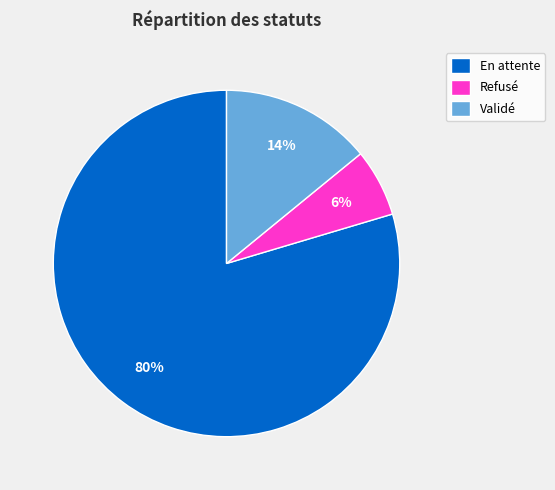

To the nearest percent, what is the combined percentage of En attente and Validé?

94%